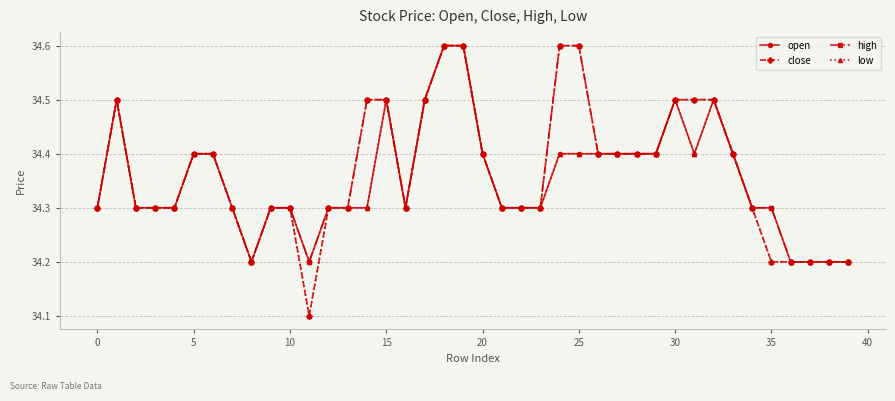

What is the sum of all close values?

1374.6